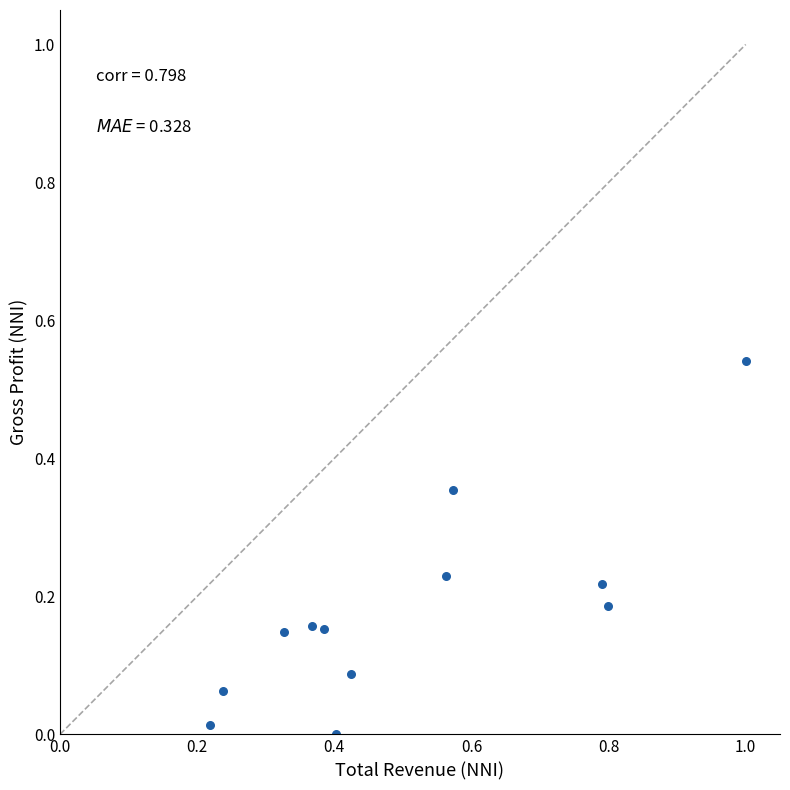

What is the range of X values (max minus min)?

0.8